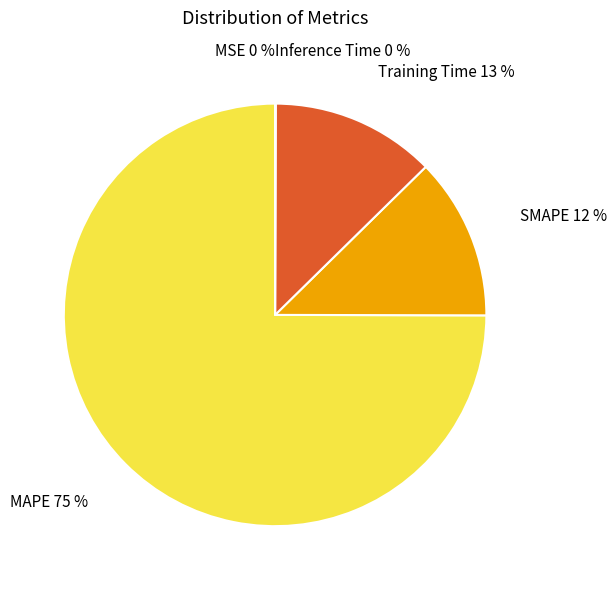

Is there a majority slice in this chart?

Yes